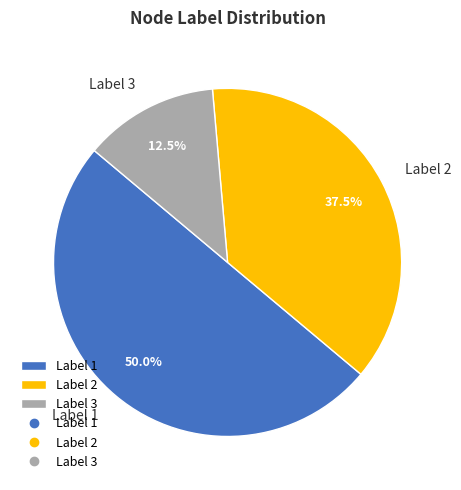

Which category has the smallest portion of the pie?

Label 3